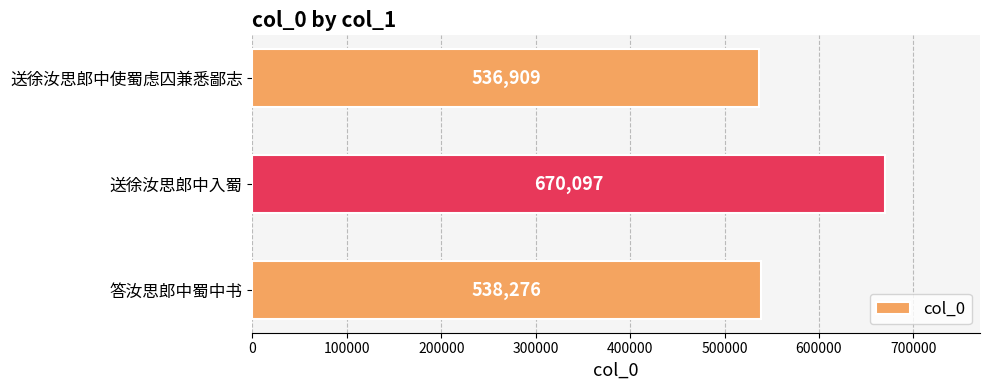

How many data points does each series have?

3